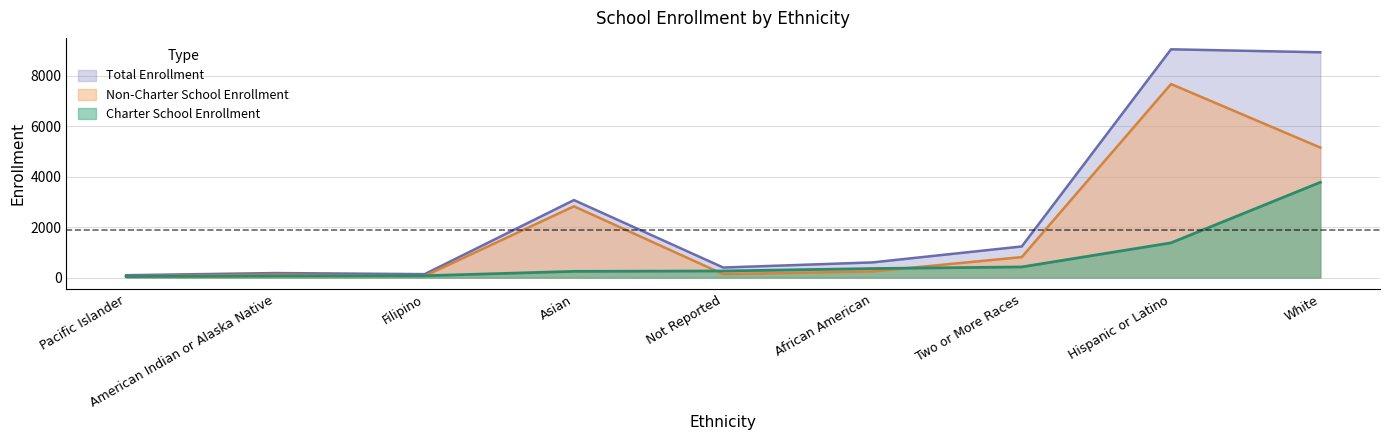

True or false: Non-Charter School Enrollment has a value of 98 at Filipino.

False